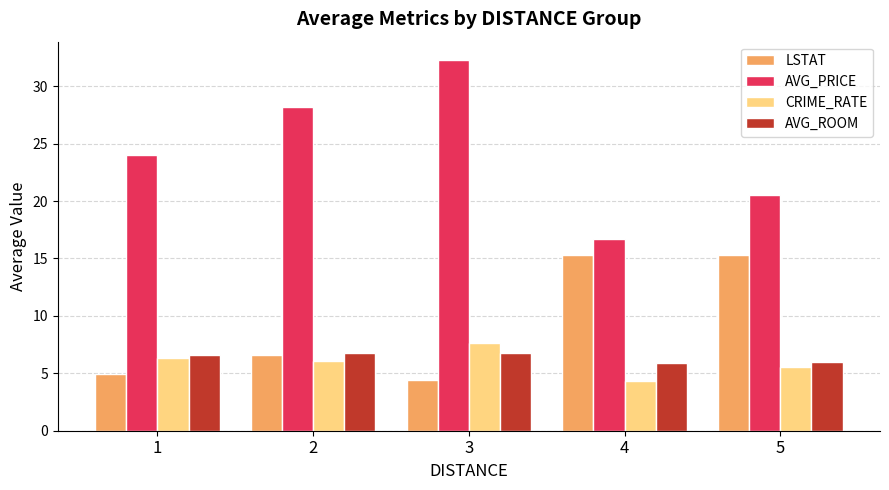

The AVG_PRICE series shows 16.7 at 4. True or false?

True